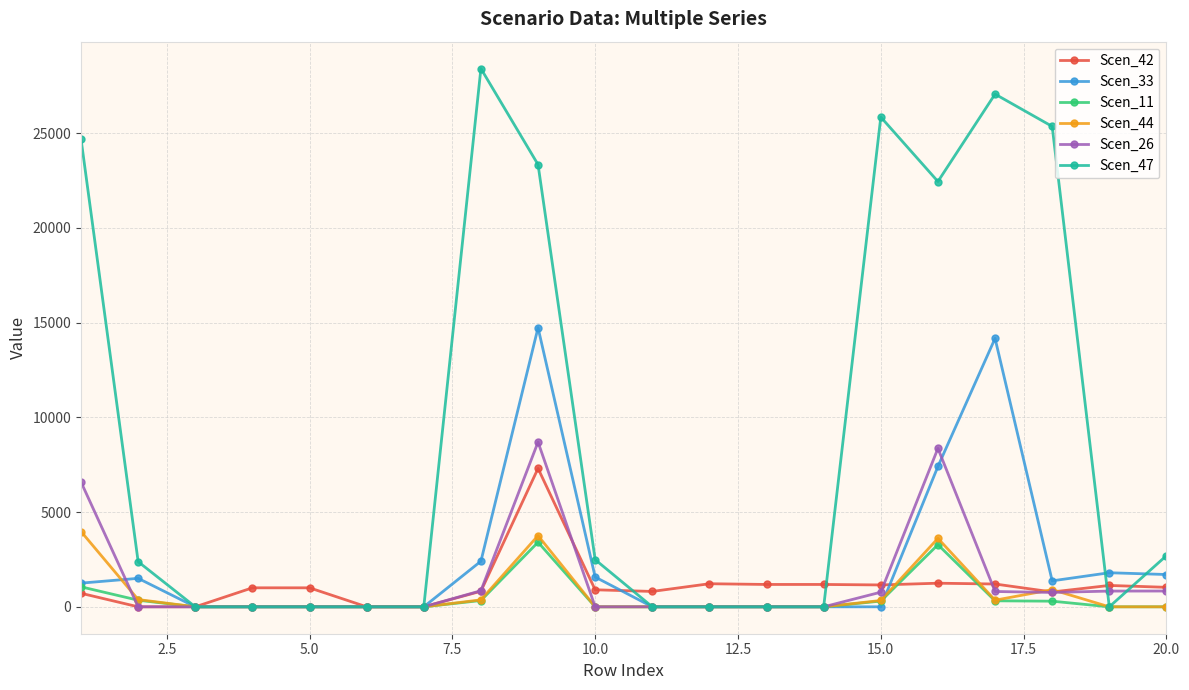

What is the highest value of the Scen_33 series?

14736.2